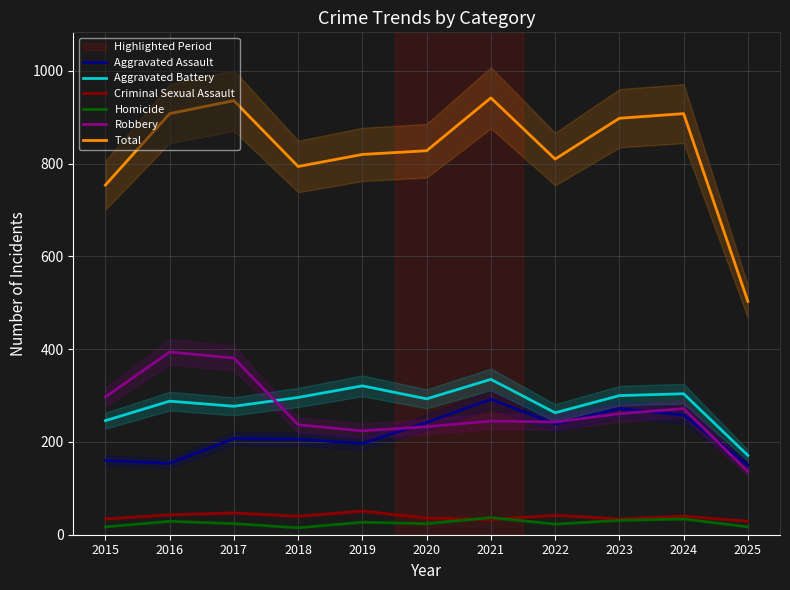

Is this an area chart (filled region under the line)?

No